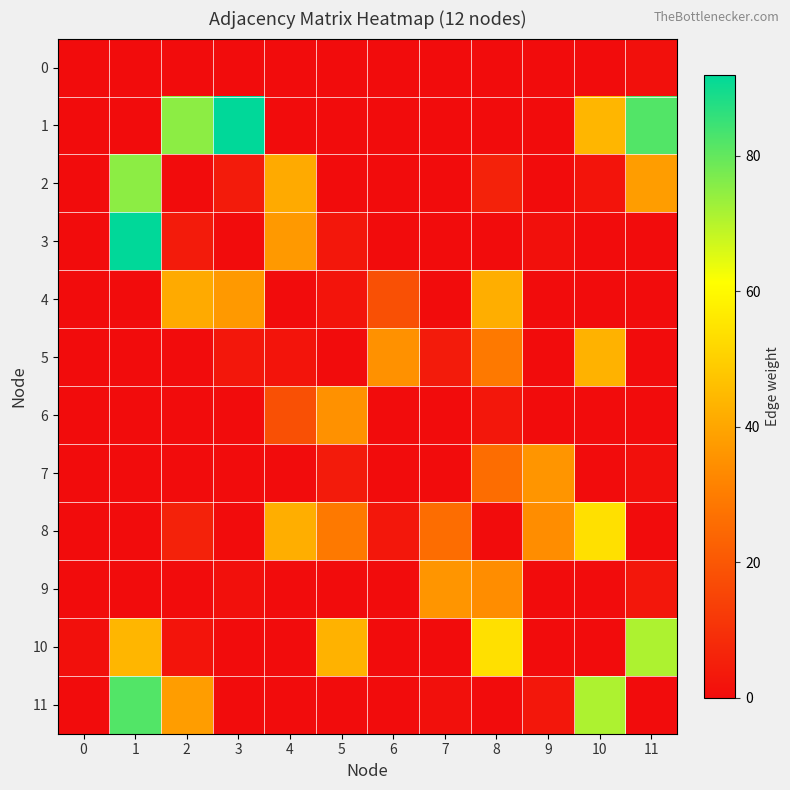

Which series changed the most between 5 and 7?

10